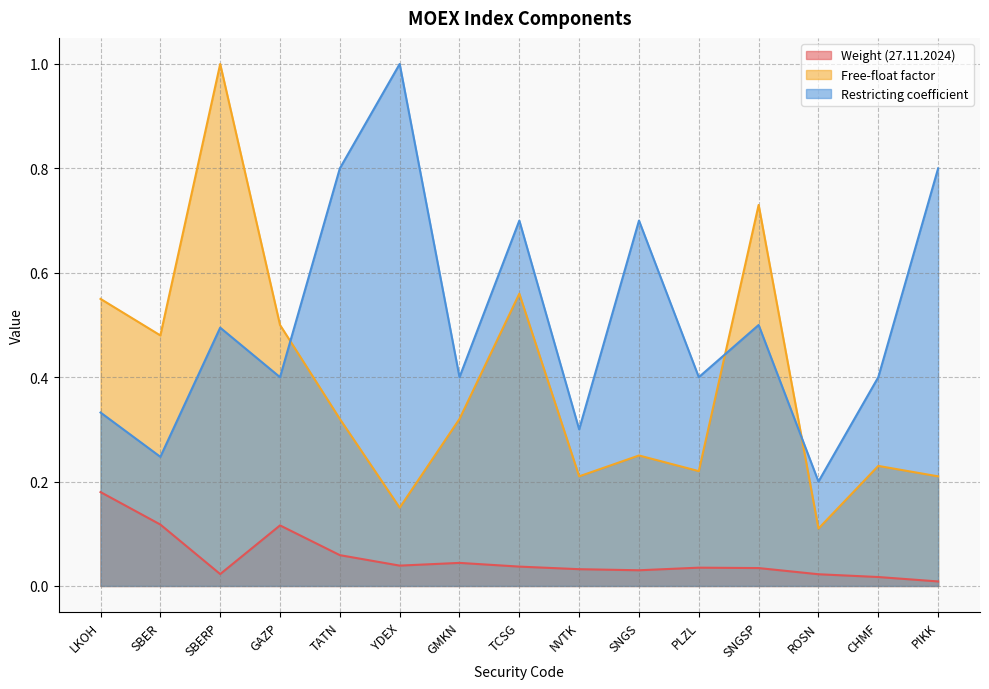

Reading left to right, what are all the values shown in this chart?

Weight (27.11.2024): 0.2	0.1	0.0	0.1	0.1	0.0	0.0	0.0	0.0	0.0	0.0	0.0	0.0	0.0	0.0
Free-float factor: 0.6	0.5	1.0	0.5	0.3	0.1	0.3	0.6	0.2	0.2	0.2	0.7	0.1	0.2	0.2
Restricting coefficient: 0.3	0.2	0.5	0.4	0.8	1.0	0.4	0.7	0.3	0.7	0.4	0.5	0.2	0.4	0.8